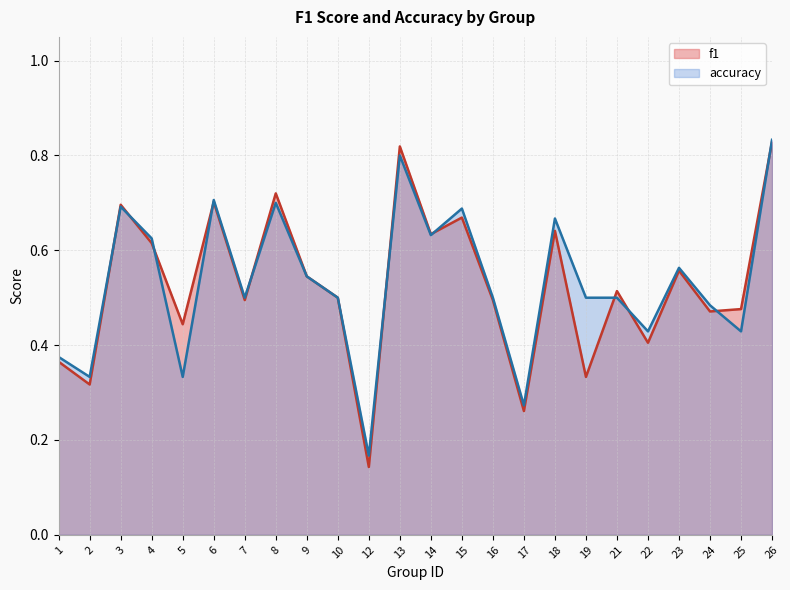

The accuracy series shows 0.4 at 18. True or false?

False